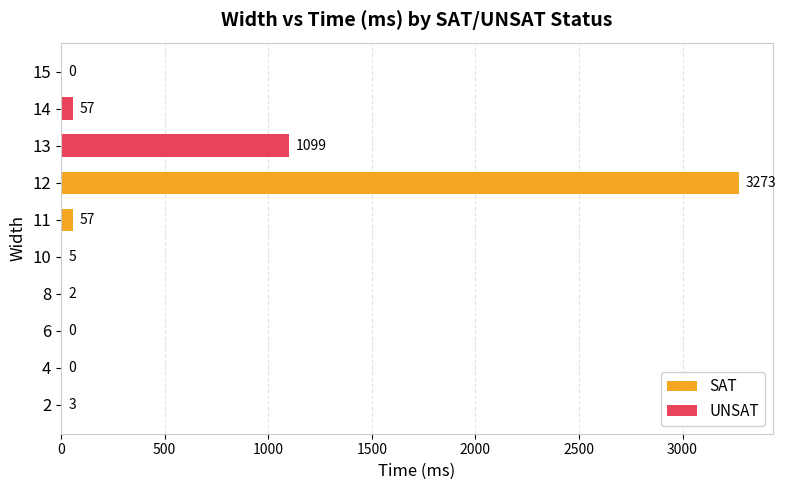

Does the chart contain any negative values?

No